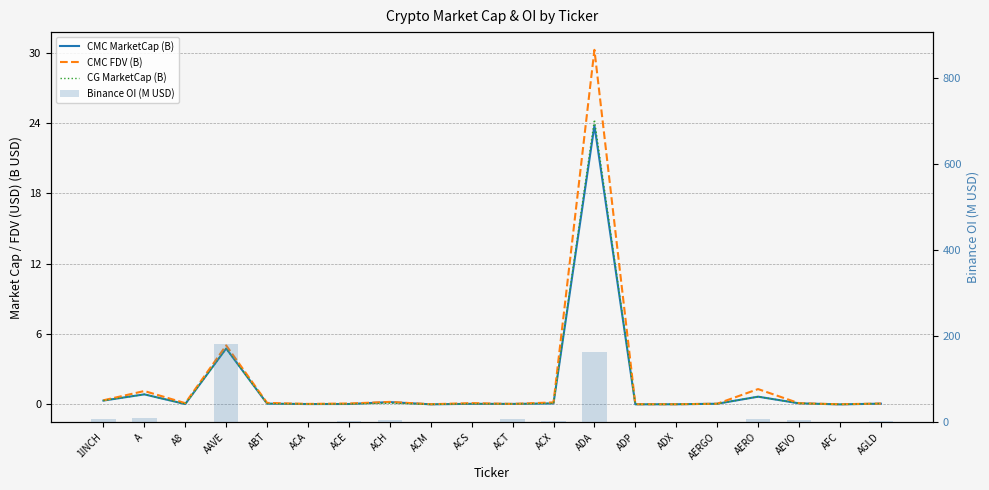

True or false: CG MarketCap (B) has a value of 0.7 at AERO.

True